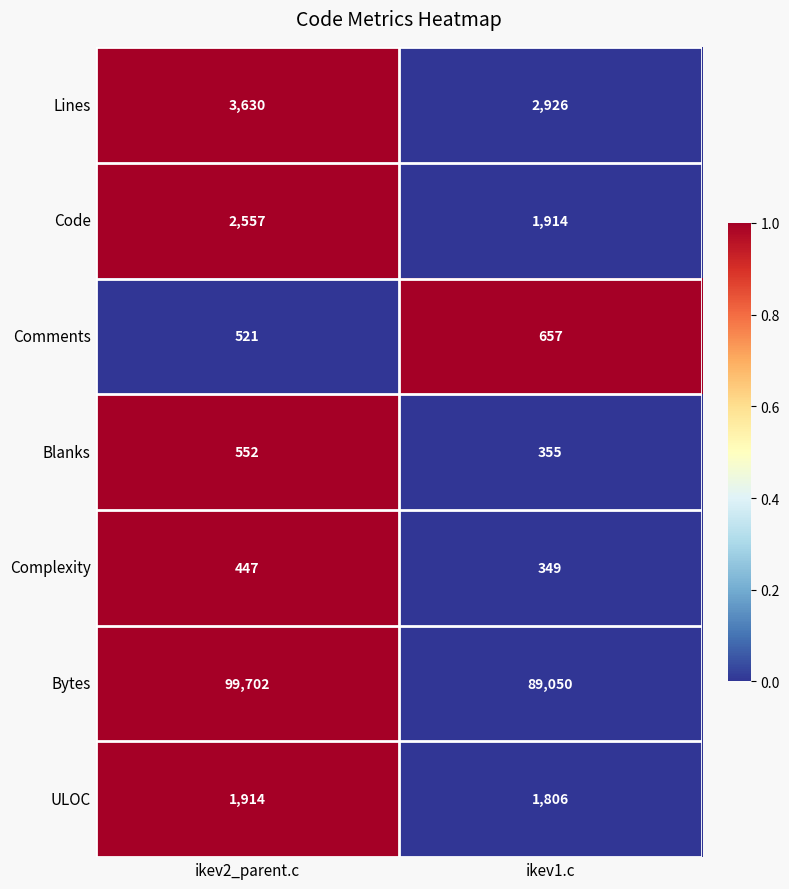

How many distinct data groups are displayed?

7